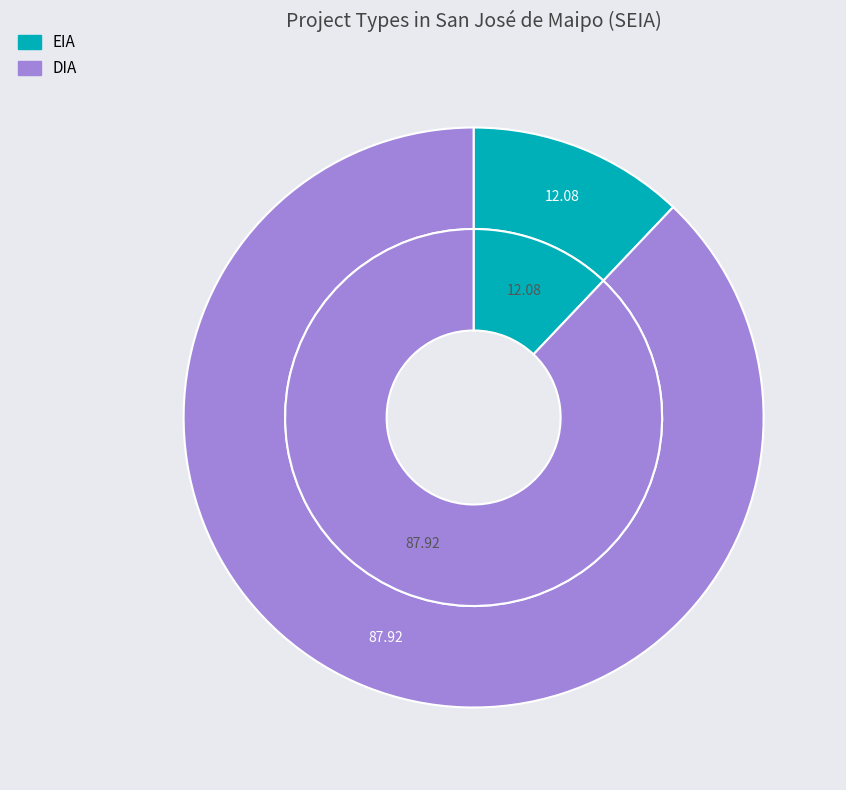

To the nearest percent, what is the difference between the largest and smallest slice percentages?

76%